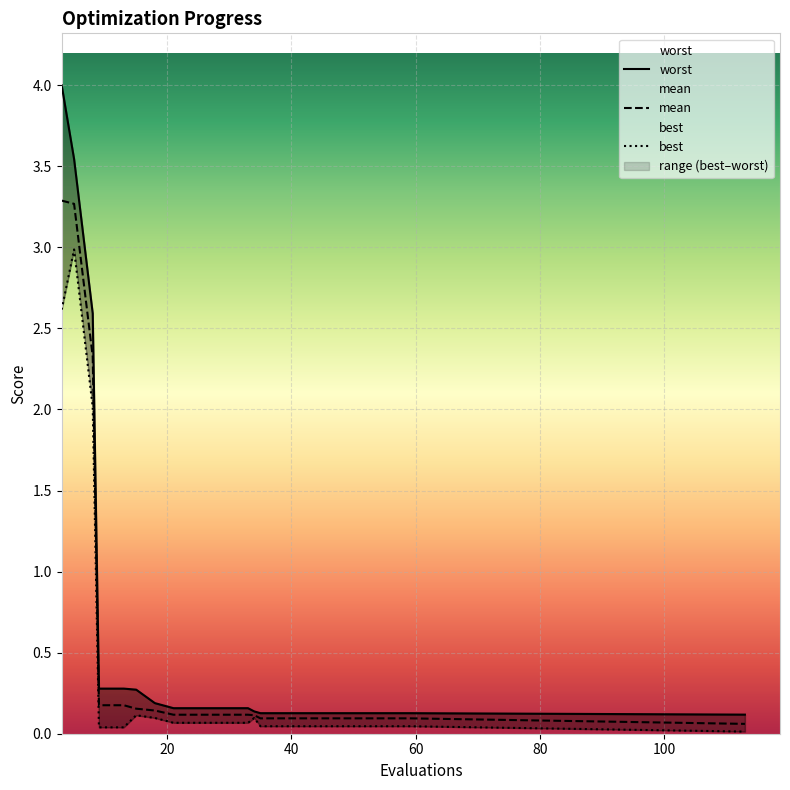

Reading left to right, what are all the values shown in this chart?

mean: 3.3	3.3	2.3	0.2	0.2	0.2	0.1	0.1	0.1	0.1	0.1	0.1	0.1	0.1	0.1	0.1	0.1	0.1	0.1	0.1
best: 2.6	3.0	2.0	0.0	0.0	0.1	0.1	0.1	0.1	0.1	0.1	0.1	0.0	0.0	0.0	0.0	0.0	0.0	0.0	0.0
worst: 4.0	3.5	2.6	0.3	0.3	0.3	0.2	0.2	0.2	0.2	0.2	0.1	0.1	0.1	0.1	0.1	0.1	0.1	0.1	0.1